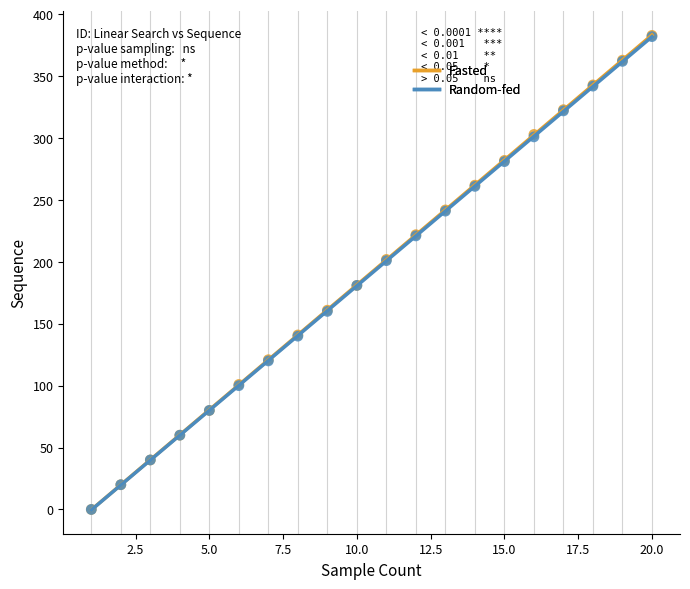

Which series has the widest spread of Y values?

Fasted